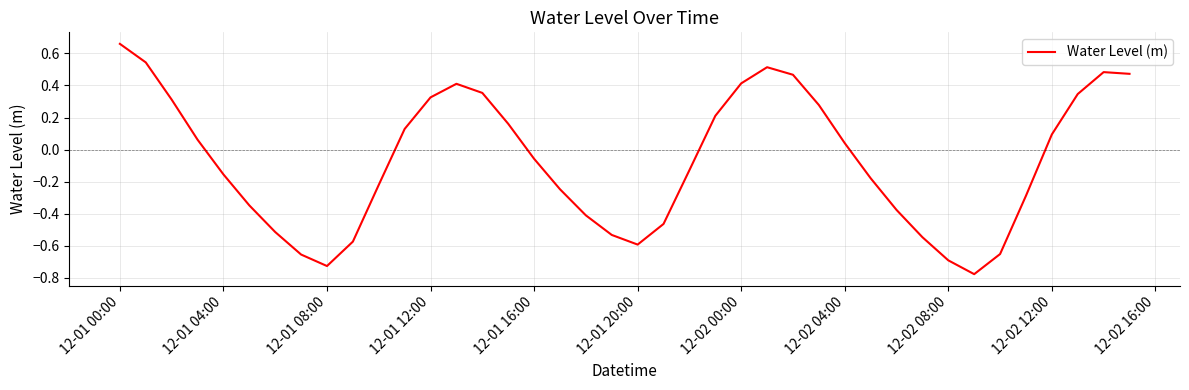

What is the difference between the maximum and minimum values?

1.4